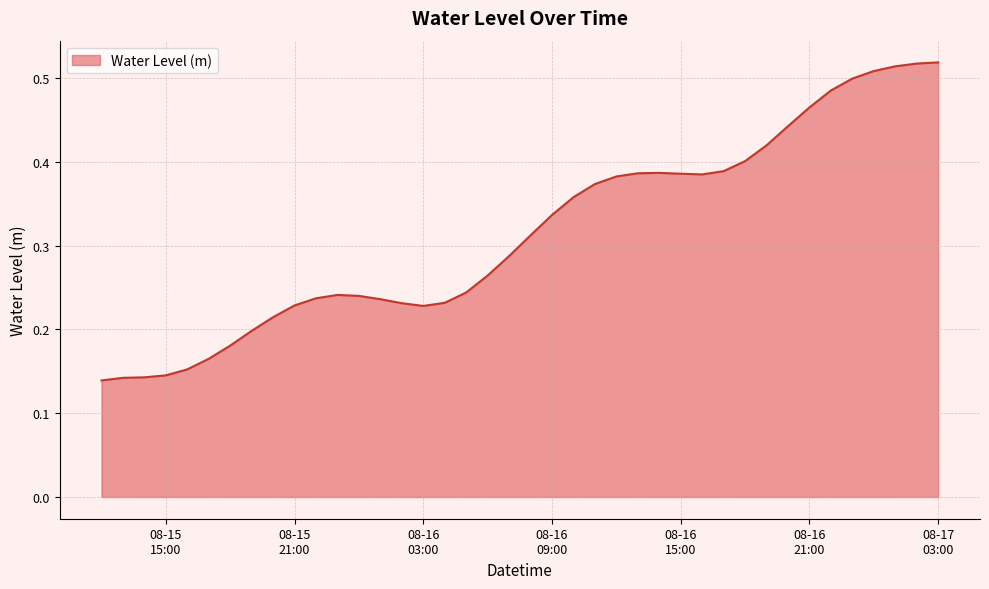

What is the label of the 24th point from the right?

2024-08-16 04:00:00